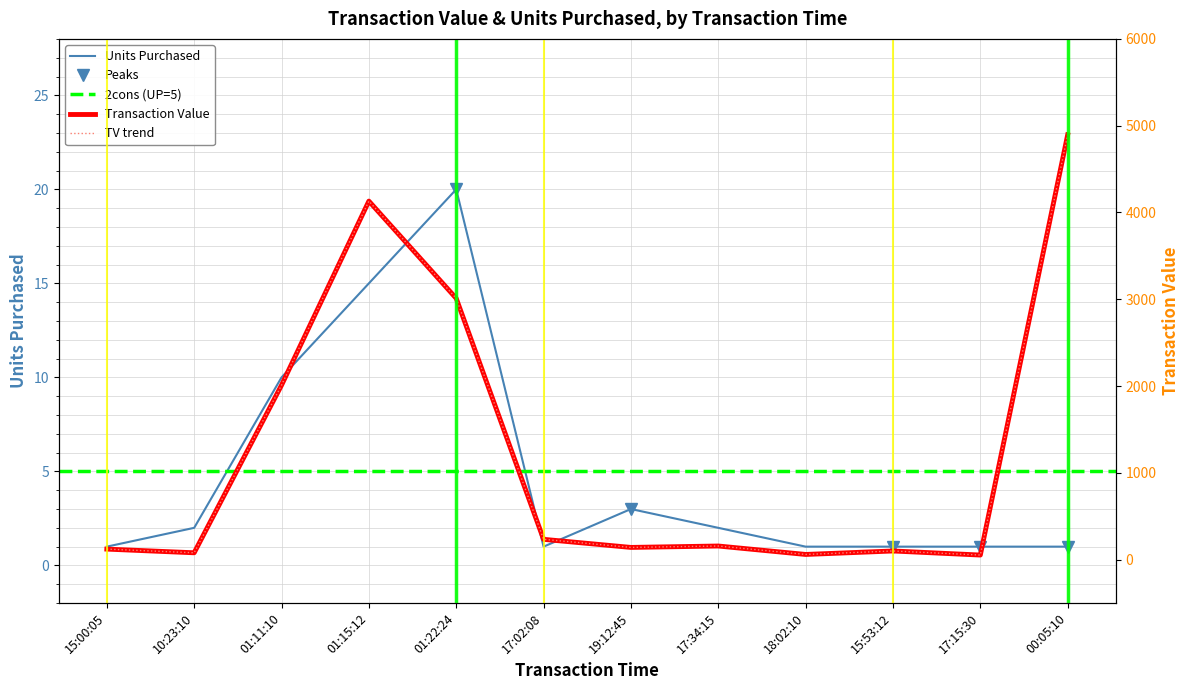

Is it true that Transaction Value equals 2619.5 at 00:05:10?

False